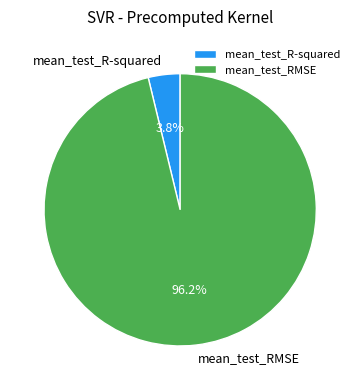

Is the sum of mean_test_R-squared and mean_test_RMSE greater than half?

Yes